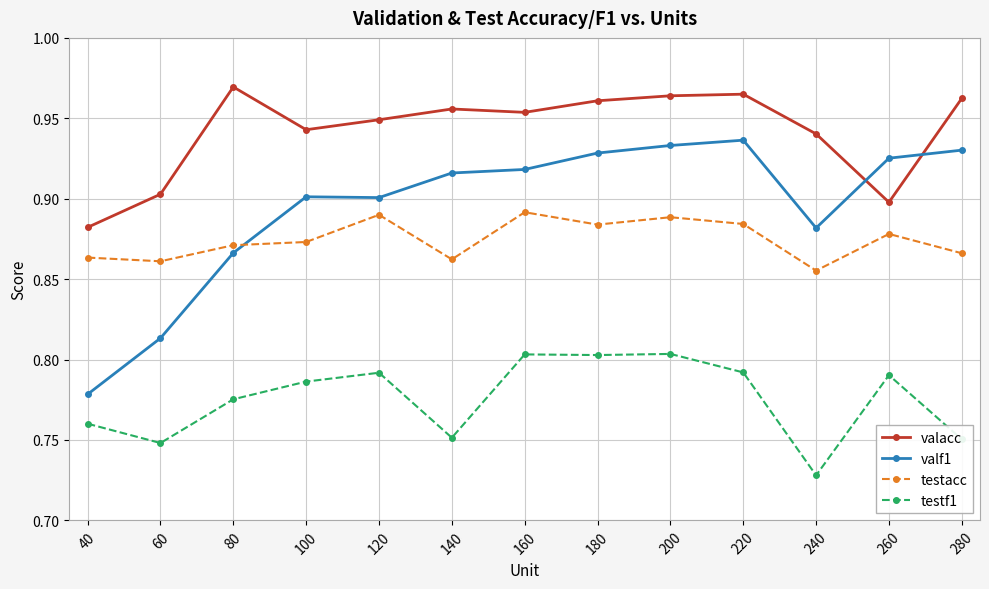

What is the sum of the testf1 values at 280 and 120?

1.5